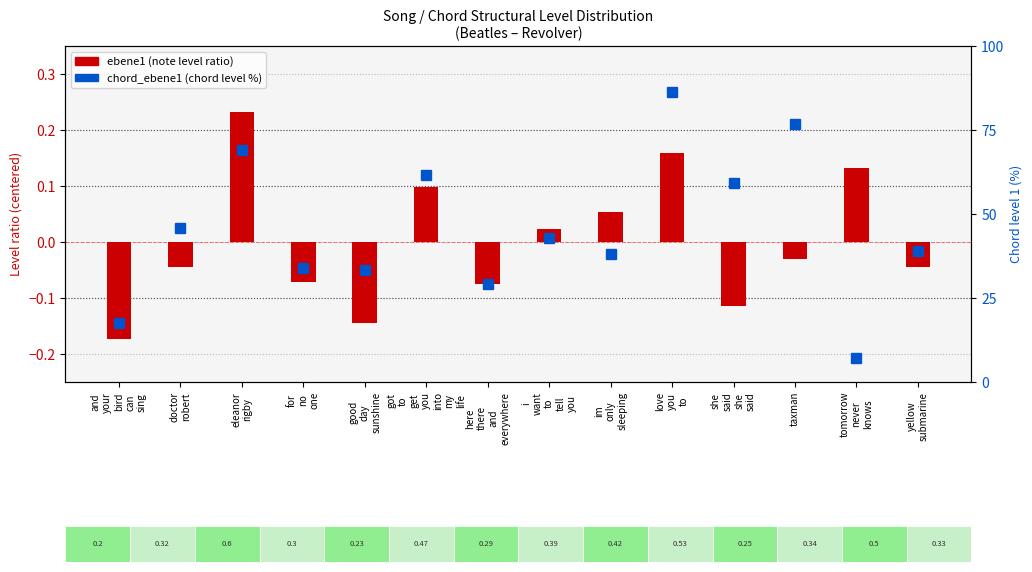

What is the difference between the maximum and minimum values in the ebene1 series?

0.4